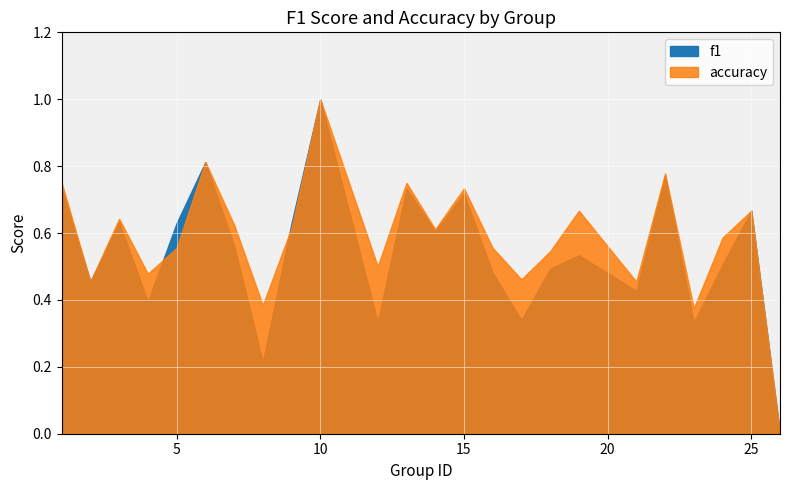

Where is f1 nearest to the value 0?

26